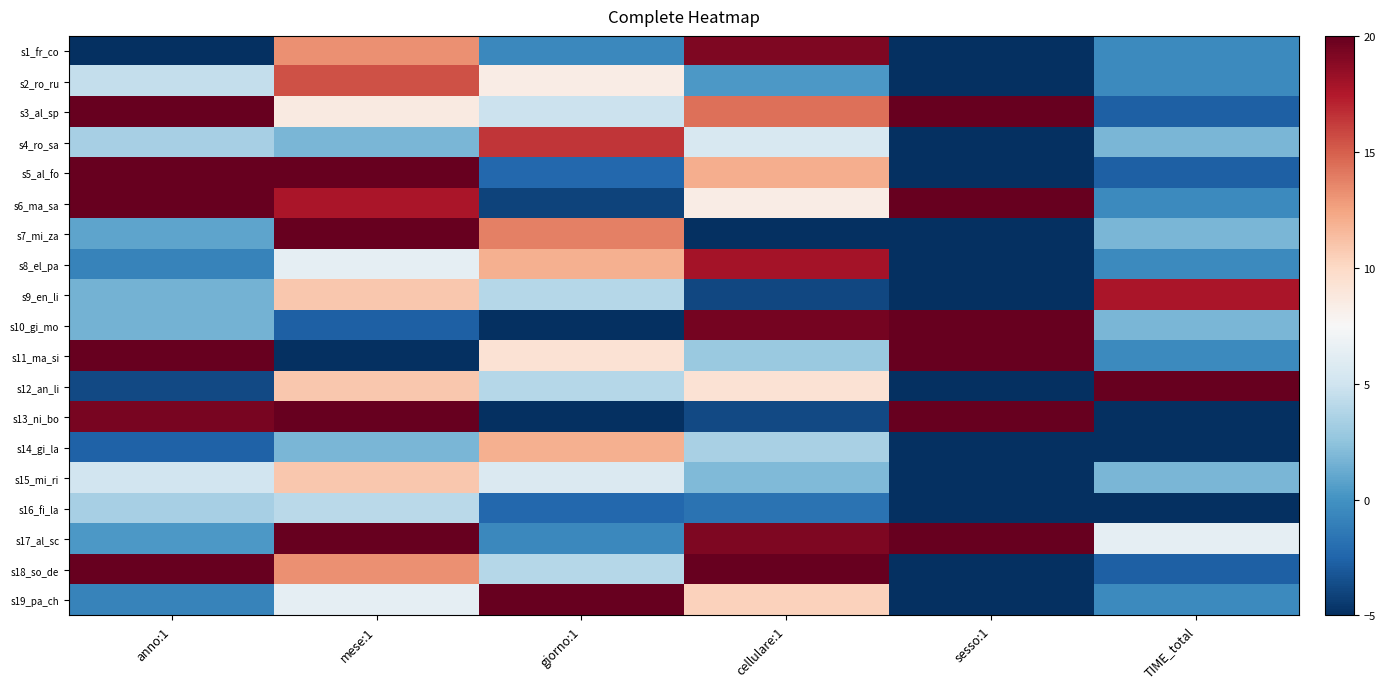

Reading left to right, transcribe all the data shown in this chart.

s1_fr_co: anno:1=-5.0	mese:1=13.2	giorno:1=-0.5	cellulare:1=19.2	sesso:1=-5.0	TIME_total=-0.5
s2_ro_ru: anno:1=4.5	mese:1=15.5	giorno:1=8.4	cellulare:1=0.3	sesso:1=-5.0	TIME_total=-0.5
s3_al_sp: anno:1=20.0	mese:1=8.6	giorno:1=4.8	cellulare:1=14.4	sesso:1=20.0	TIME_total=-2.7
s4_ro_sa: anno:1=3.3	mese:1=1.8	giorno:1=16.4	cellulare:1=5.5	sesso:1=-5.0	TIME_total=1.8
s5_al_fo: anno:1=20.0	mese:1=20.0	giorno:1=-2.3	cellulare:1=12.1	sesso:1=-5.0	TIME_total=-2.7
s6_ma_sa: anno:1=20.0	mese:1=17.7	giorno:1=-4.1	cellulare:1=8.5	sesso:1=20.0	TIME_total=-0.5
s7_mi_za: anno:1=1.0	mese:1=20.0	giorno:1=13.8	cellulare:1=-5.0	sesso:1=-5.0	TIME_total=1.8
s8_el_pa: anno:1=-0.8	mese:1=6.4	giorno:1=12.0	cellulare:1=17.9	sesso:1=-5.0	TIME_total=-0.5
s9_en_li: anno:1=1.5	mese:1=10.9	giorno:1=3.9	cellulare:1=-3.9	sesso:1=-5.0	TIME_total=17.7
s10_gi_mo: anno:1=1.5	mese:1=-2.7	giorno:1=-5.0	cellulare:1=19.5	sesso:1=20.0	TIME_total=1.8
s11_ma_si: anno:1=20.0	mese:1=-5.0	giorno:1=9.3	cellulare:1=2.9	sesso:1=20.0	TIME_total=-0.5
s12_an_li: anno:1=-3.8	mese:1=10.9	giorno:1=3.9	cellulare:1=9.3	sesso:1=-5.0	TIME_total=20.0
s13_ni_bo: anno:1=19.4	mese:1=20.0	giorno:1=-5.0	cellulare:1=-3.8	sesso:1=20.0	TIME_total=-5.0
s14_gi_la: anno:1=-2.6	mese:1=1.8	giorno:1=12.0	cellulare:1=3.4	sesso:1=-5.0	TIME_total=-5.0
s15_mi_ri: anno:1=5.1	mese:1=10.9	giorno:1=5.7	cellulare:1=2.0	sesso:1=-5.0	TIME_total=1.8
s16_fi_la: anno:1=3.3	mese:1=4.1	giorno:1=-2.3	cellulare:1=-1.7	sesso:1=-5.0	TIME_total=-5.0
s17_al_sc: anno:1=0.4	mese:1=20.0	giorno:1=-0.5	cellulare:1=19.2	sesso:1=20.0	TIME_total=6.4
s18_so_de: anno:1=20.0	mese:1=13.2	giorno:1=3.9	cellulare:1=20.0	sesso:1=-5.0	TIME_total=-2.7
s19_pa_ch: anno:1=-0.8	mese:1=6.4	giorno:1=20.0	cellulare:1=10.4	sesso:1=-5.0	TIME_total=-0.5